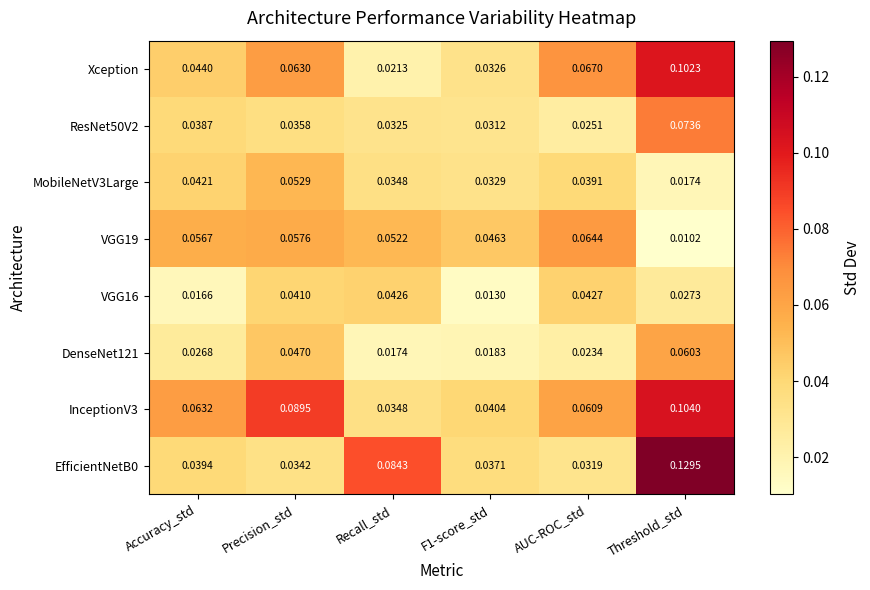

At which category is the sum across all series the highest?

Threshold_std